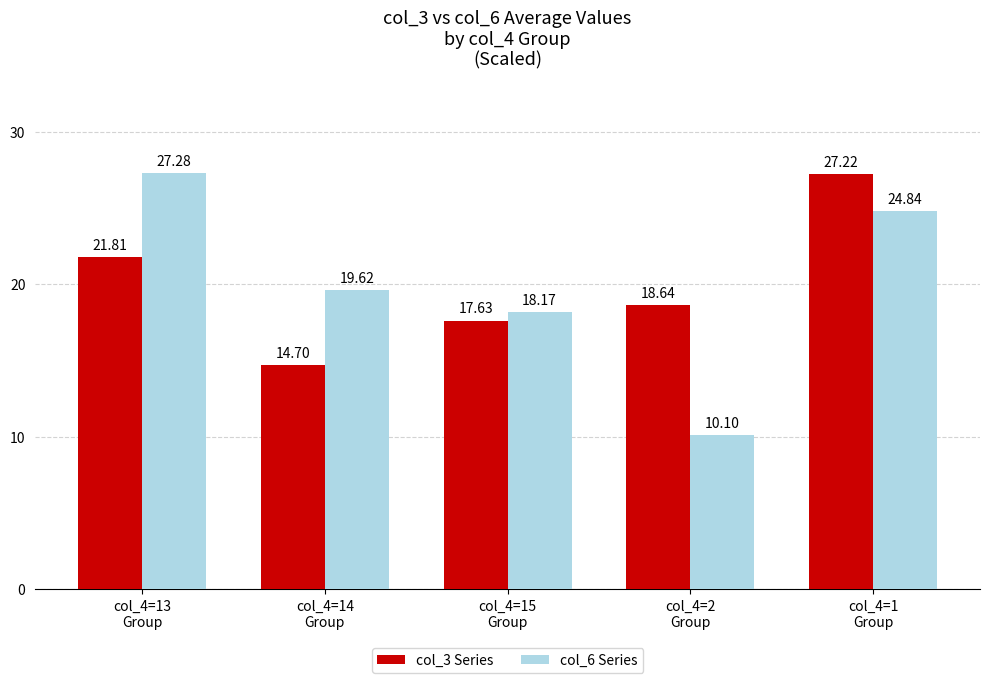

Which series has the largest range (max minus min)?

col_6 Series